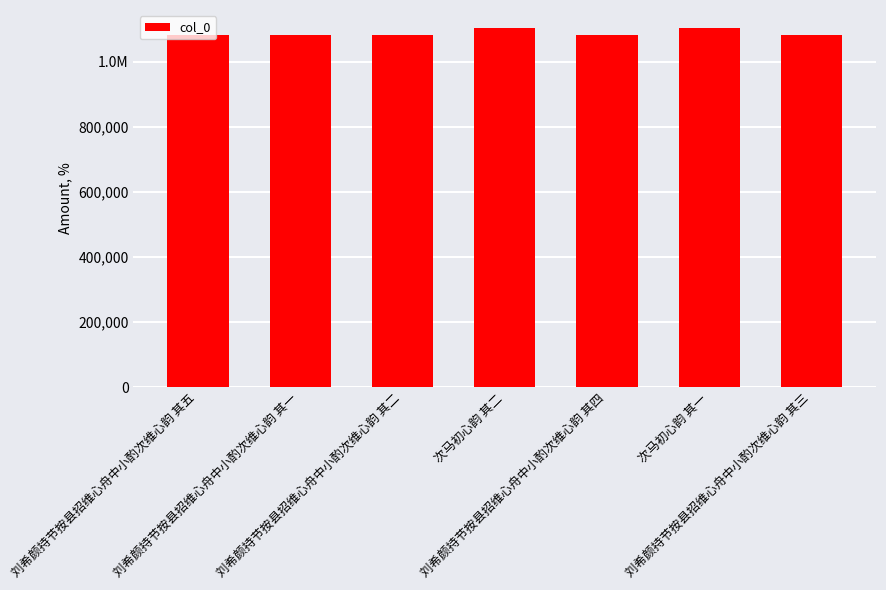

Are the bars horizontal?

No